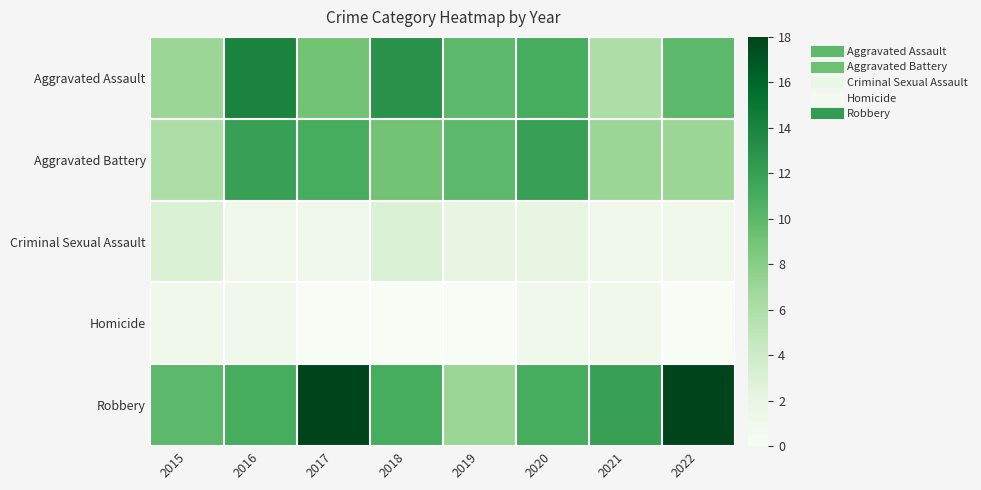

Reading right to left, transcribe all the data shown in this chart.

Aggravated Assault: 2022=10	2021=6	2020=11	2019=10	2018=13	2017=9	2016=14	2015=7
Aggravated Battery: 2022=7	2021=7	2020=12	2019=10	2018=9	2017=11	2016=12	2015=6
Criminal Sexual Assault: 2022=1	2021=1	2020=2	2019=2	2018=3	2017=1	2016=1	2015=3
Homicide: 2022=0	2021=1	2020=1	2019=0	2018=0	2017=0	2016=1	2015=1
Robbery: 2022=18	2021=12	2020=11	2019=7	2018=11	2017=18	2016=11	2015=10